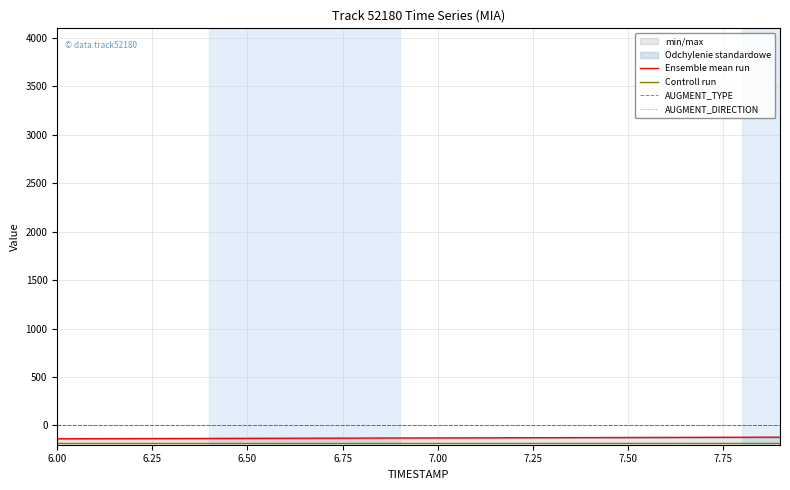

True or false: AUGMENT_TYPE and AUGMENT_DIRECTION intersect in this chart.

False